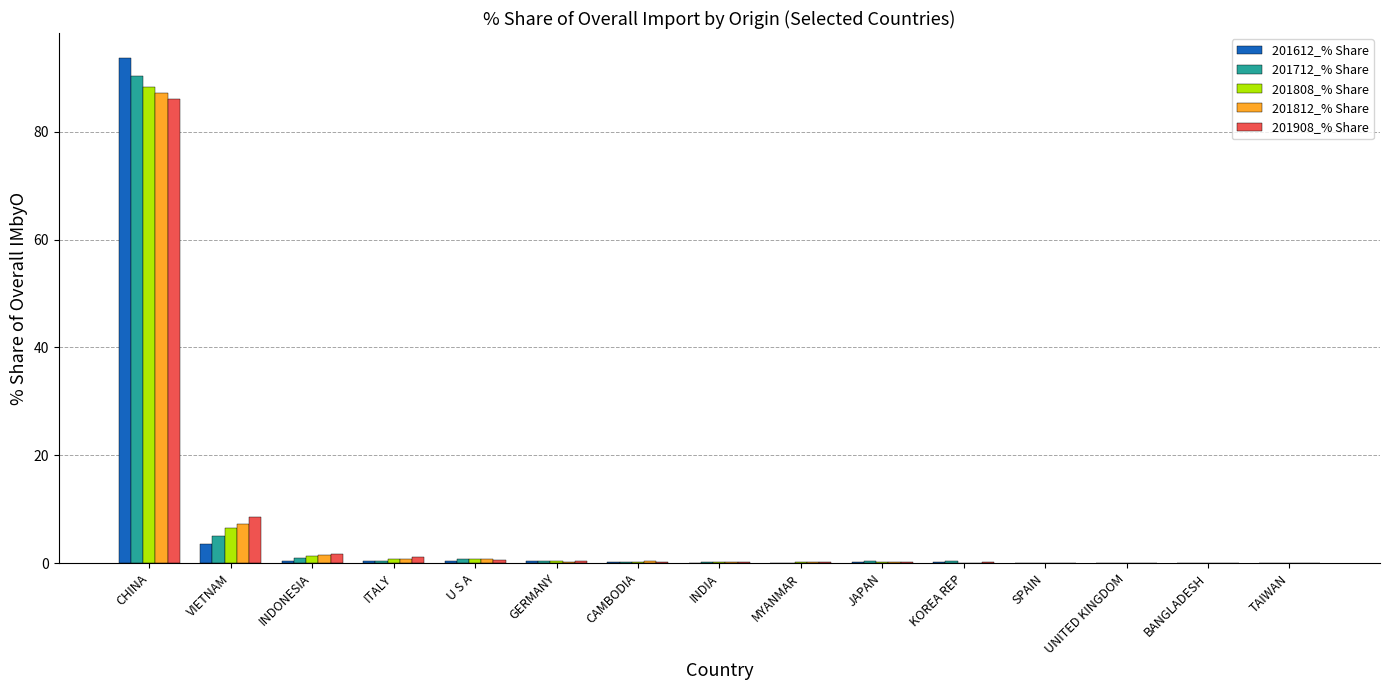

What is the total value across all series at SPAIN?

0.4